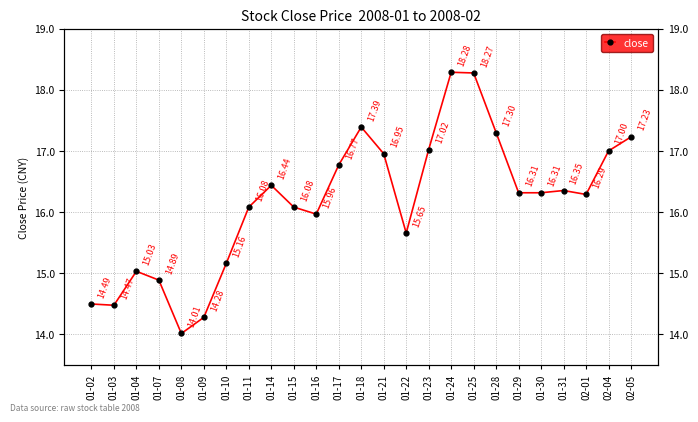

What position from the right is 01-30?

5